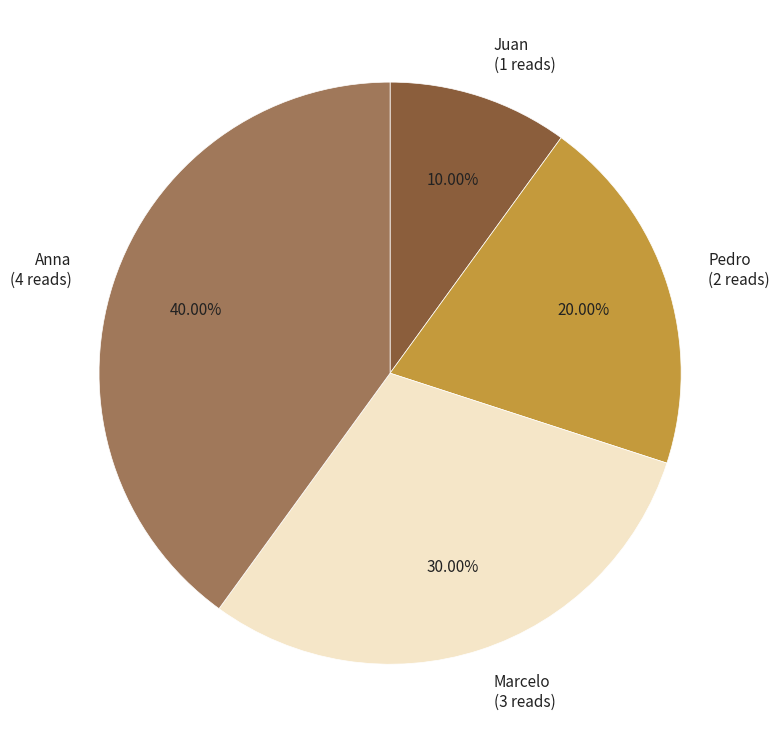

To the nearest percent, what is the difference between the largest and smallest slice percentages?

30%